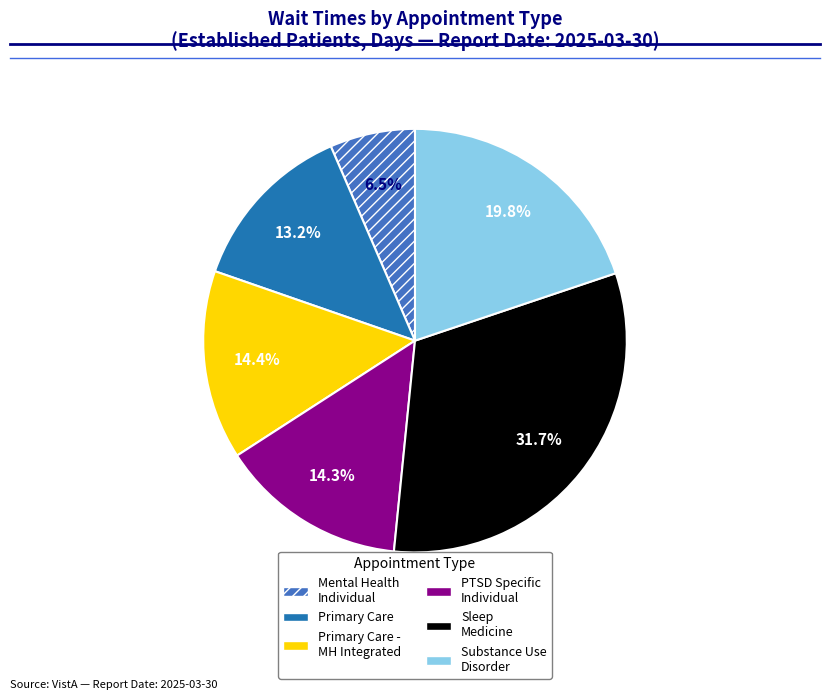

Is there any slice that represents more than half of the pie?

No